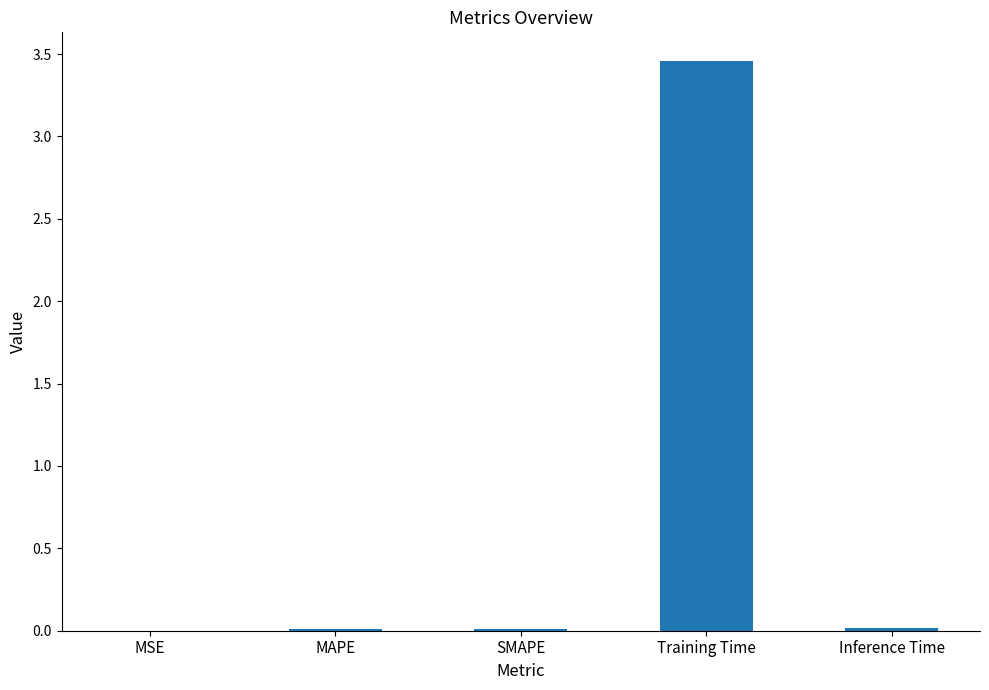

The chart shows a value of 0.0 at MAPE. True or false?

True